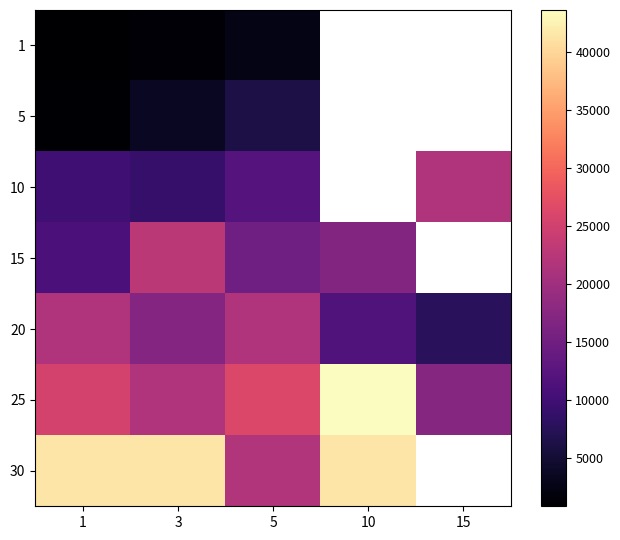

How many data points does each series have?

5